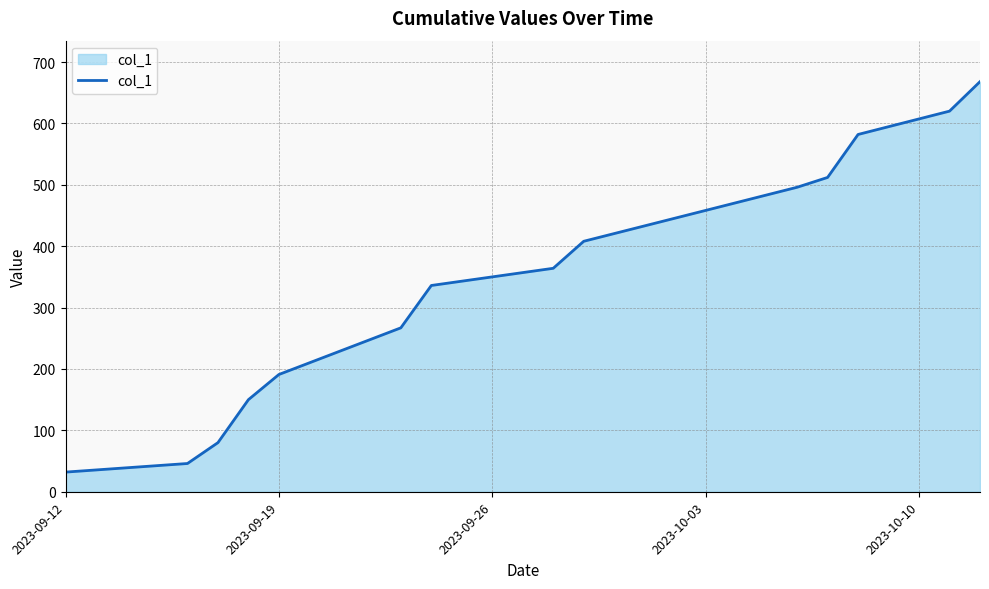

What is the sum of all values?

4752